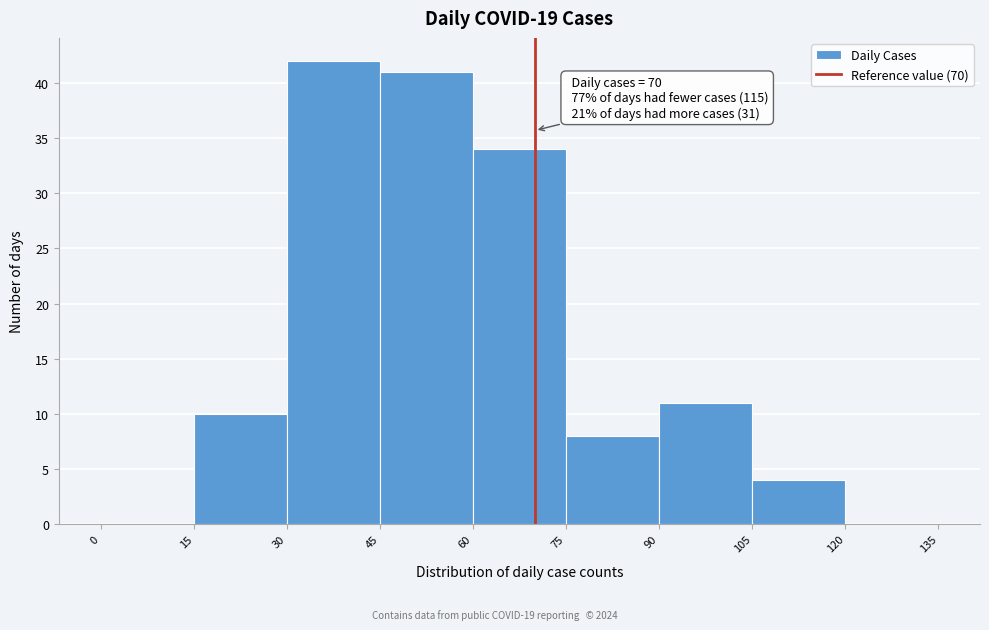

Which range on the x-axis has the tallest bar?

30 to 45